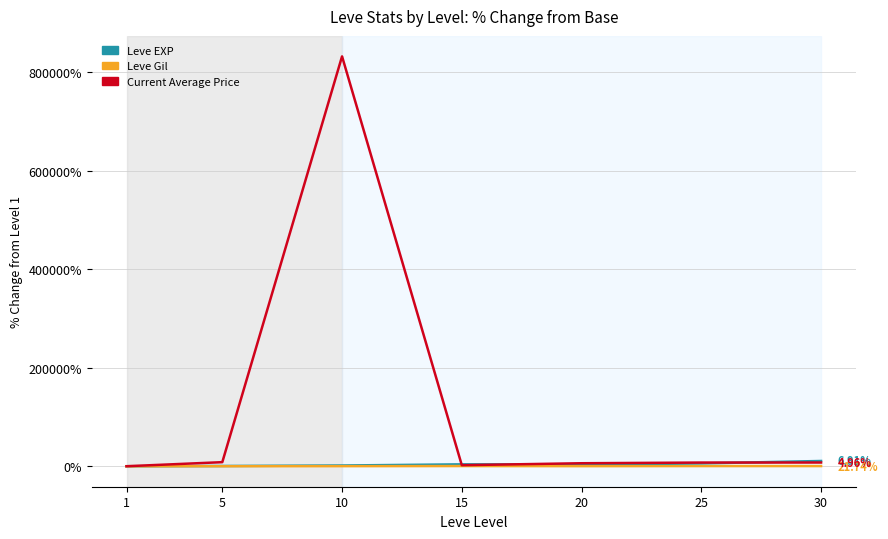

At which category is the sum across all series the highest?

10